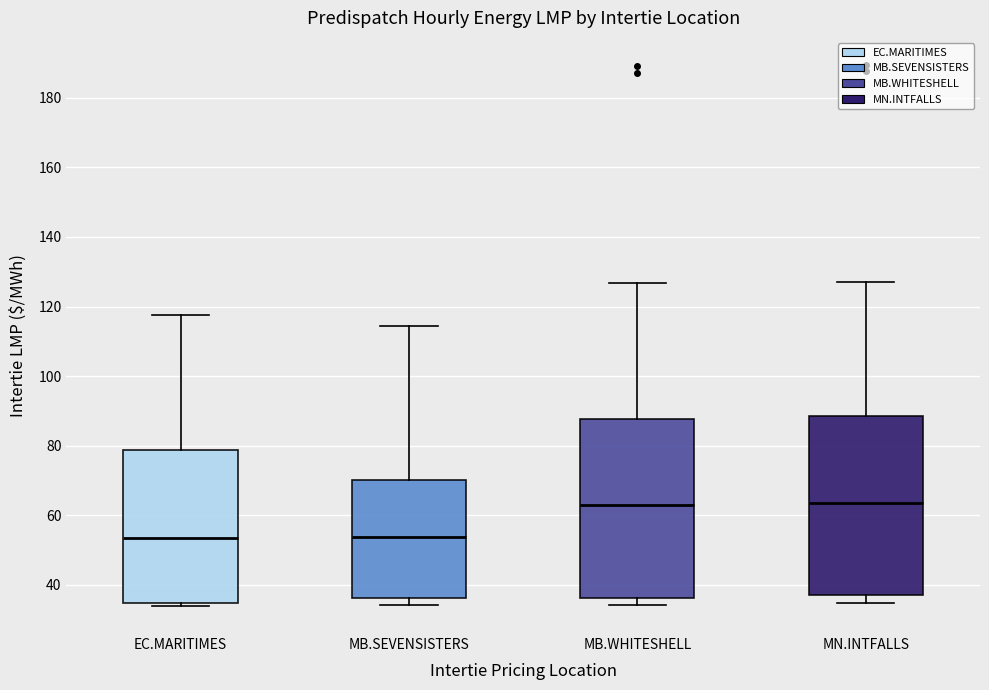

Reading left to right, read every box against the y-axis: the position of its median line, the range the box covers, and the ends of its whiskers. The values are not printed on the chart, so give them approximately, as read against the axis.

EC.MARITIMES: median 54, box 34 to 78, whiskers 34 (just below the box's lower edge) to 118
MB.SEVENSISTERS: median 54, box 36 to 70, whiskers 34 to 114
MB.WHITESHELL: median 62, box 36 to 88, whiskers 34 to 126
MN.INTFALLS: median 64, box 38 to 88, whiskers 34 to 128